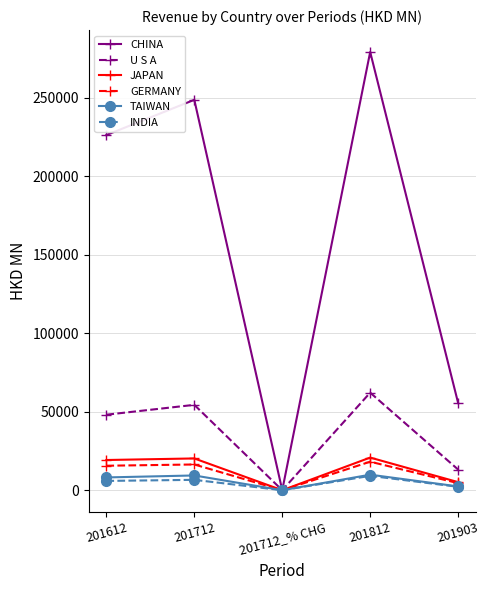

True or false: INDIA has a value of 5949.1 at 201612.

True